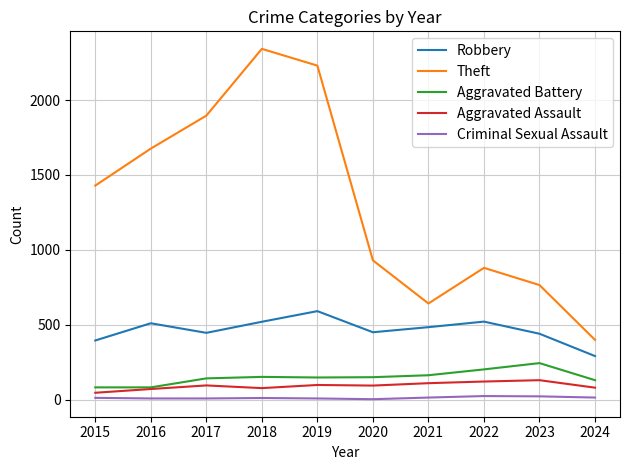

True or false: Robbery and Aggravated Assault intersect in this chart.

False